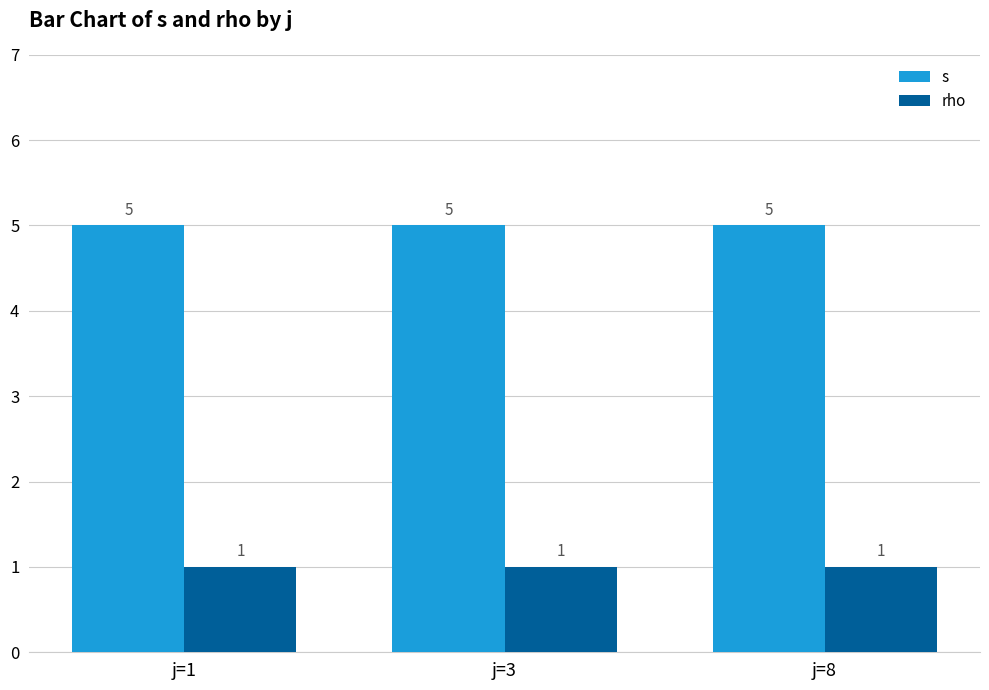

What are all the series names shown in the legend?

s, rho